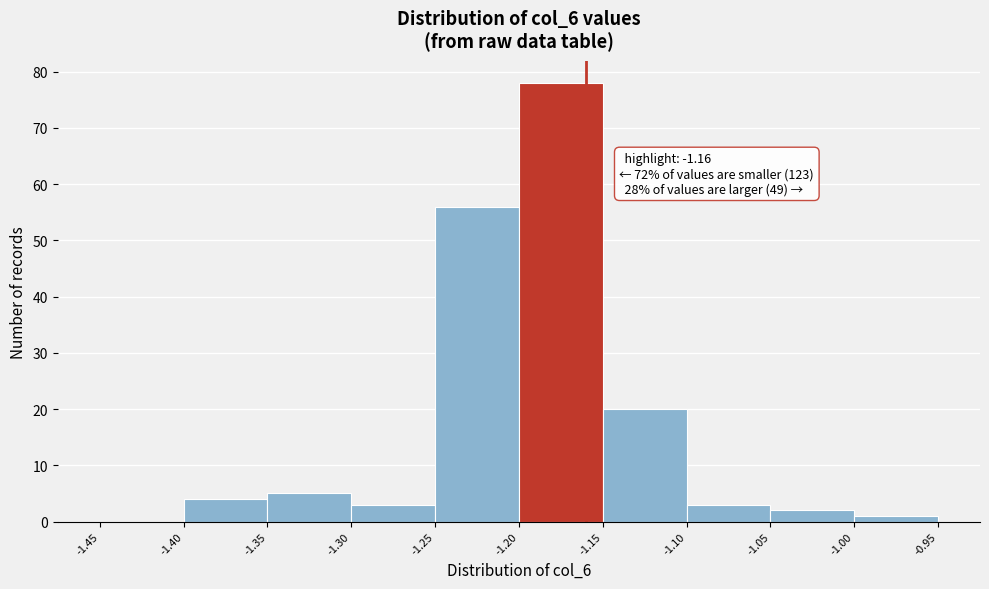

Over which range of the x-axis is the bar tallest?

-1.20 to -1.15